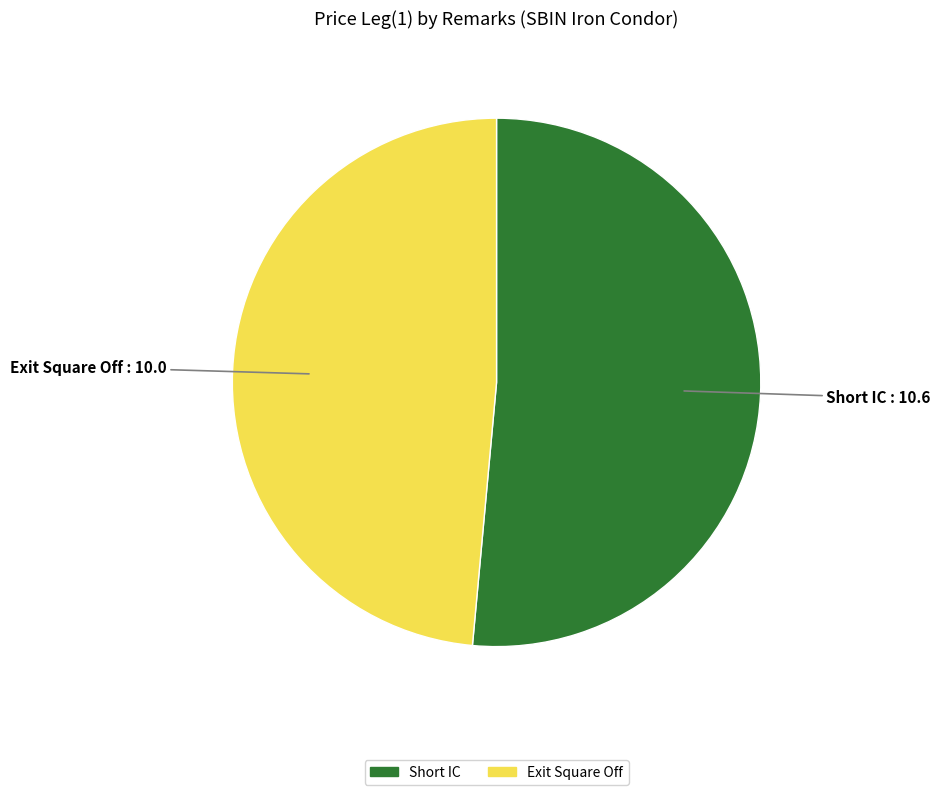

The Exit Square Off slice represents 49% of the pie. True or false?

True